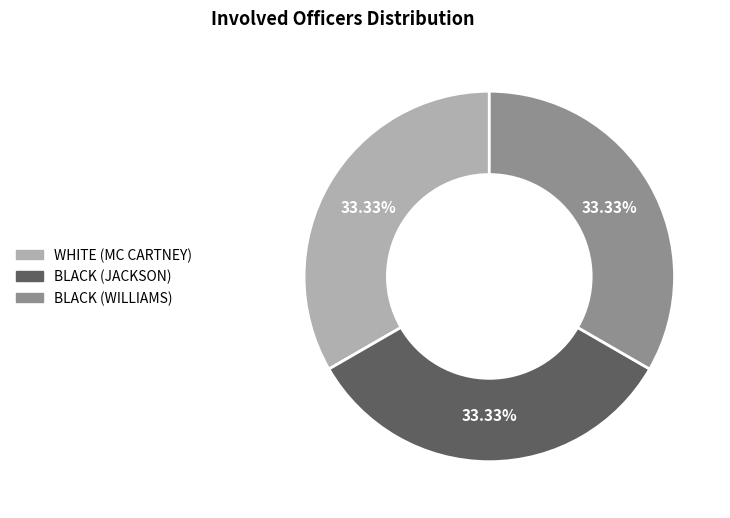

Is there a majority slice in this chart?

No